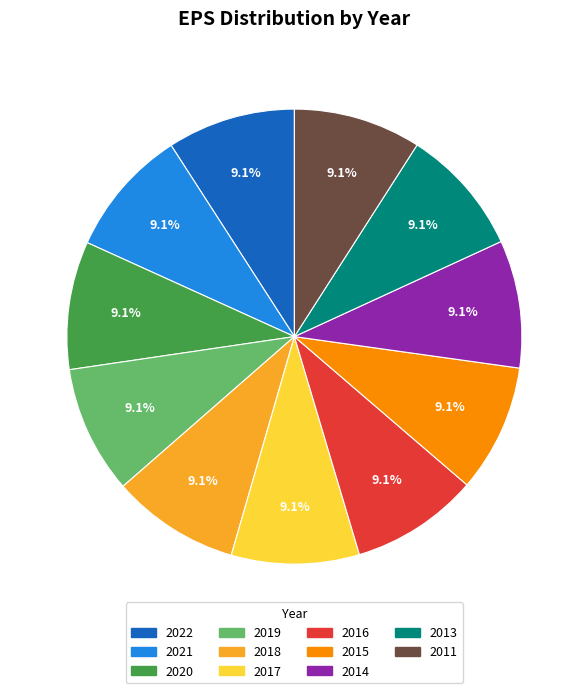

Count the number of slices in the pie.

11